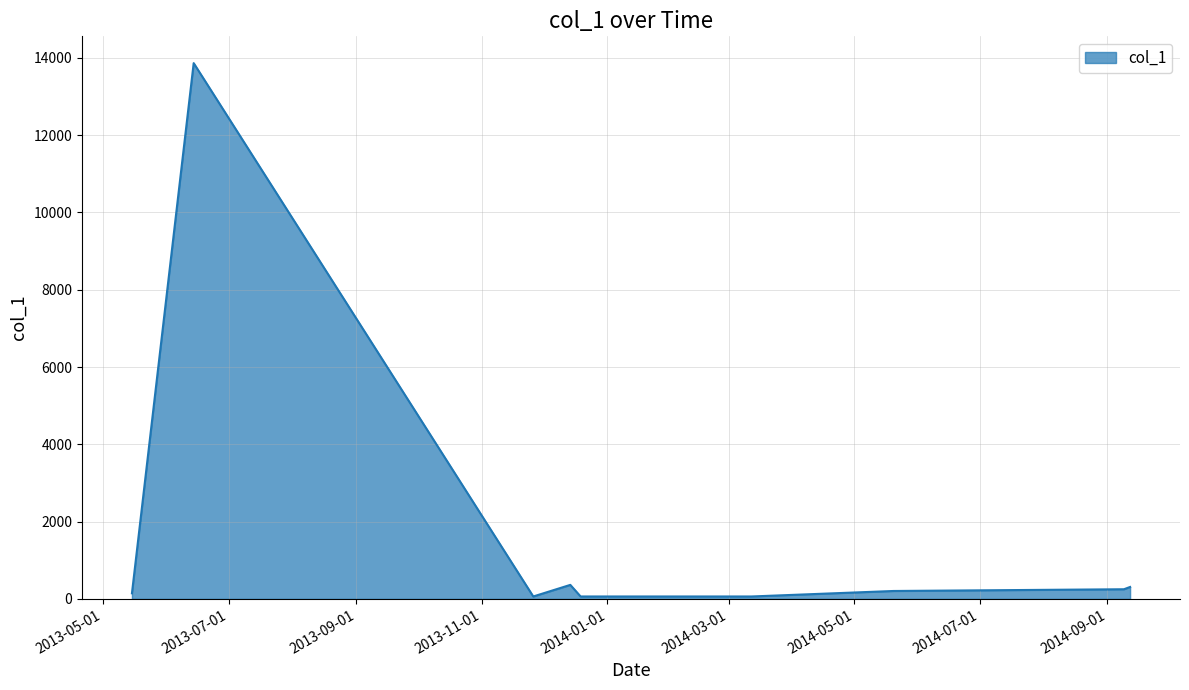

What is the difference between the maximum and minimum values?

13800